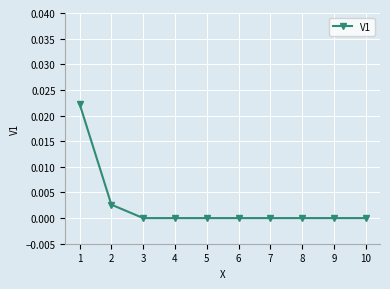

Is it true that the value at 7 is 0.0?

True